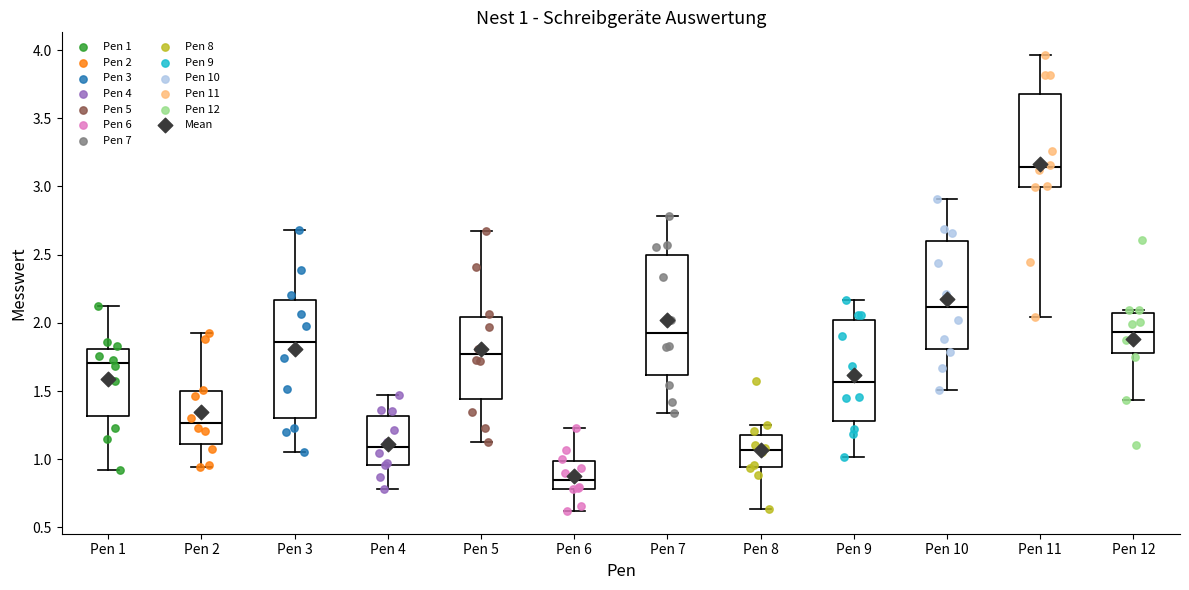

Which box has the lowest median line?

Pen 6